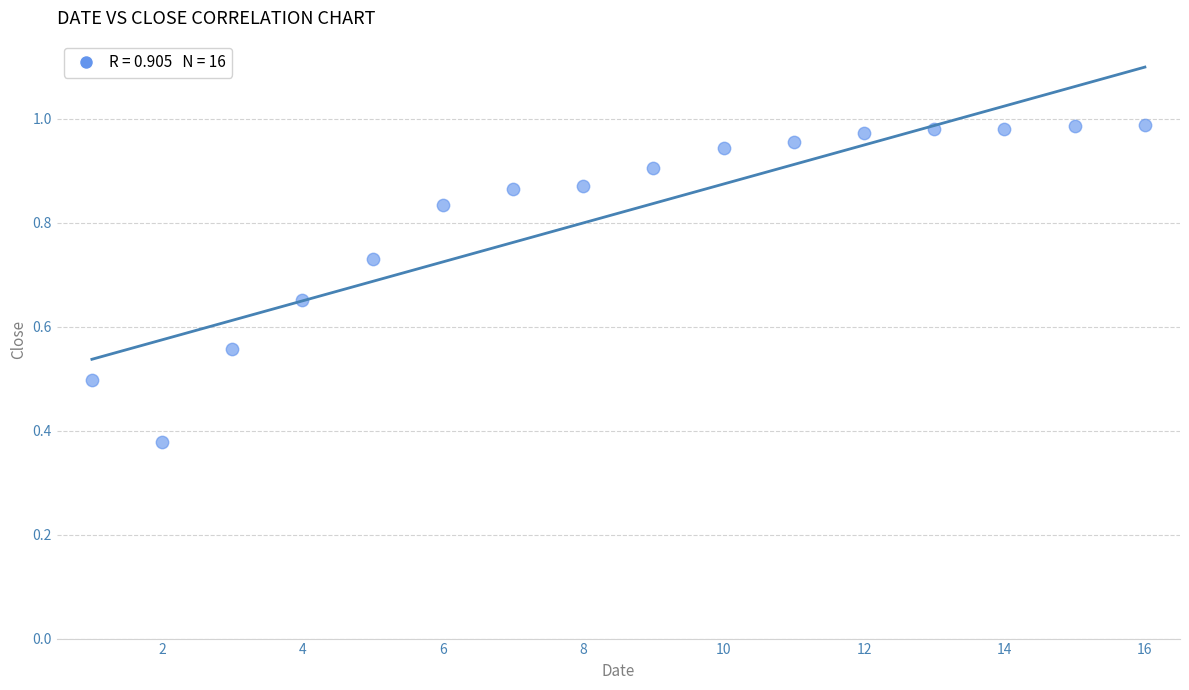

What is the range of X values (max minus min)?

15.0